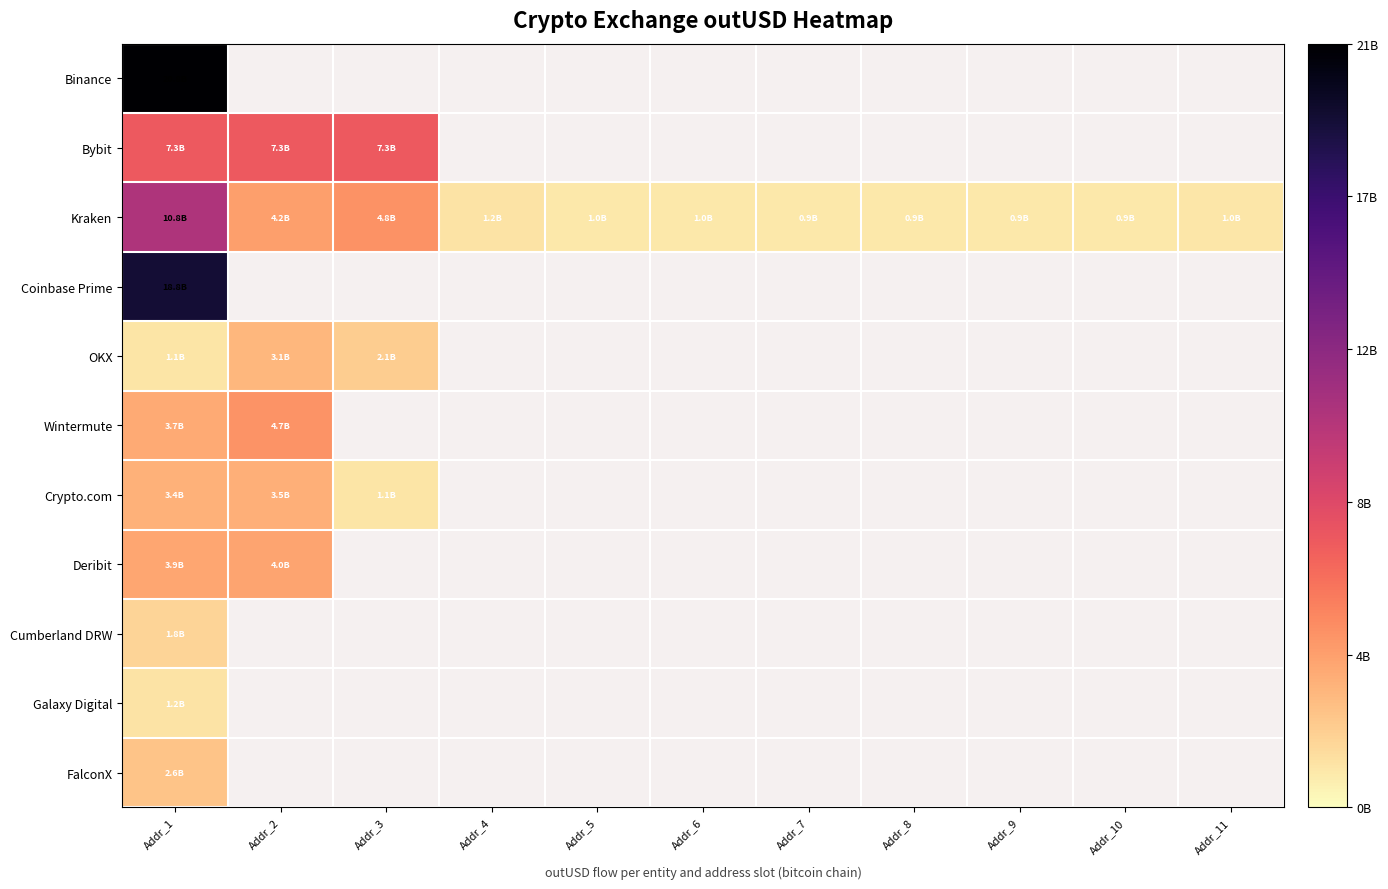

How many positive values does the Binance series have?

1